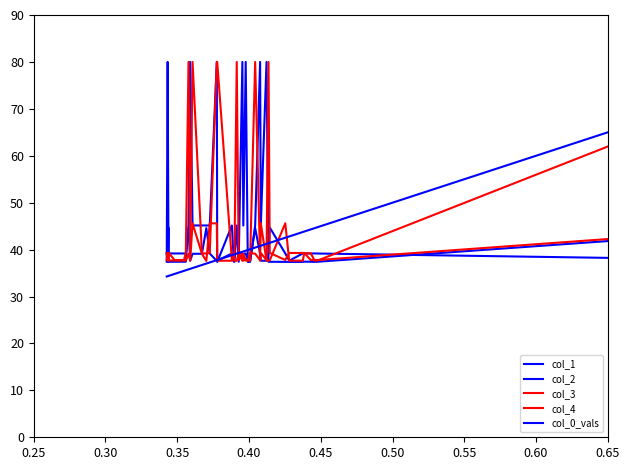

What is the difference between the maximum and second lowest values in the col_1 series?

7.1